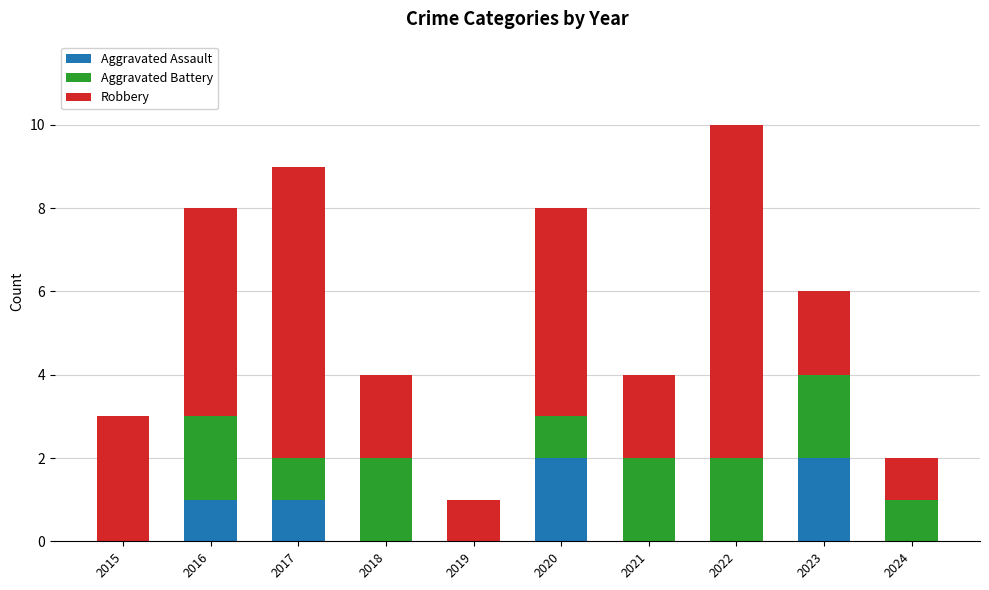

At which category is the sum across all series the highest?

2022